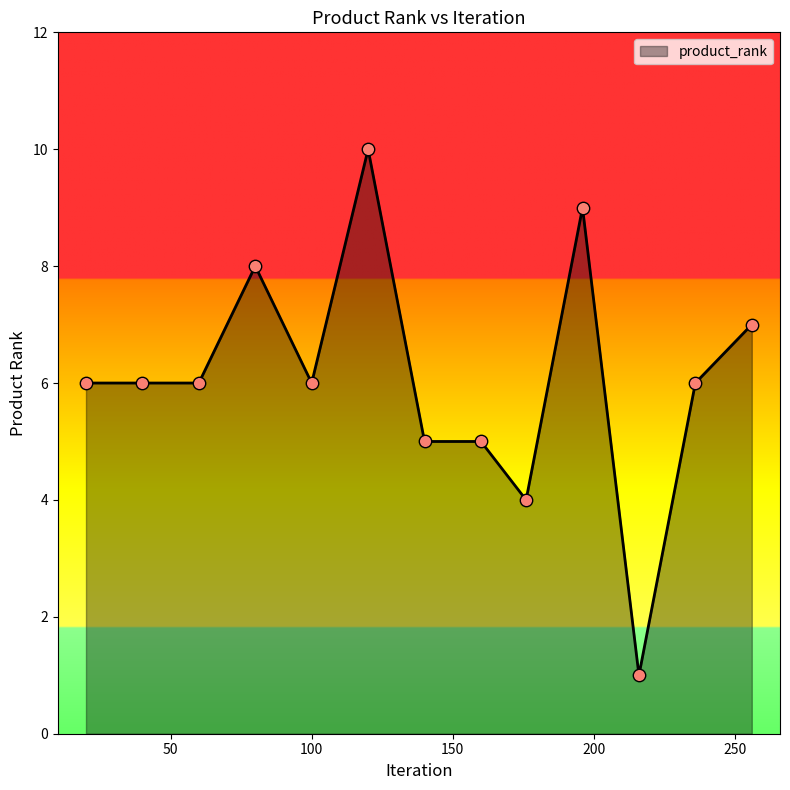

What is the difference between the maximum and minimum values?

9